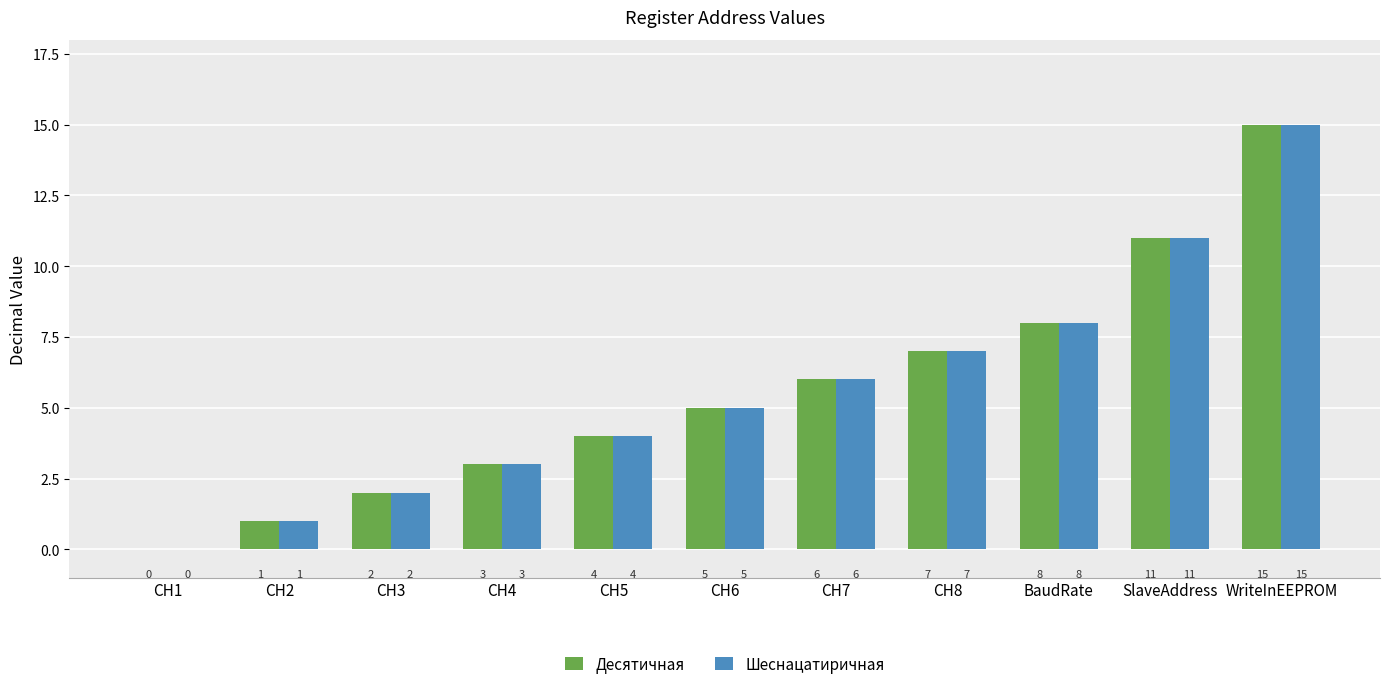

The value of Шеснацатиричная at SlaveAddress is 11. True or false?

True